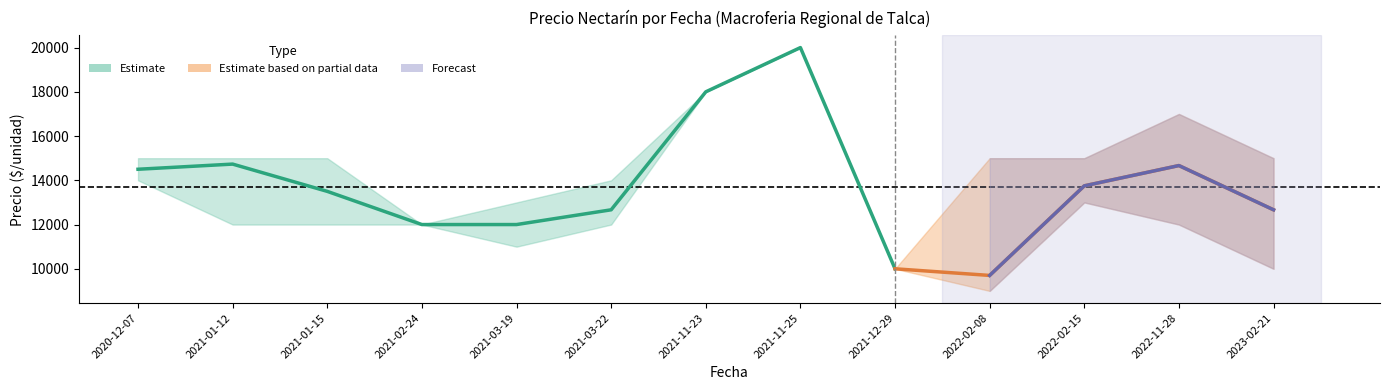

True or false: Precio mínimo and Precio promedio ponderado intersect in this chart.

False